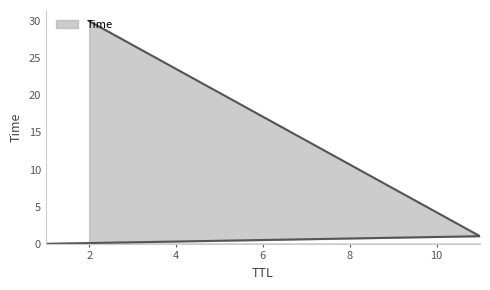

What is the difference between the values at 11 and 1?

1.0